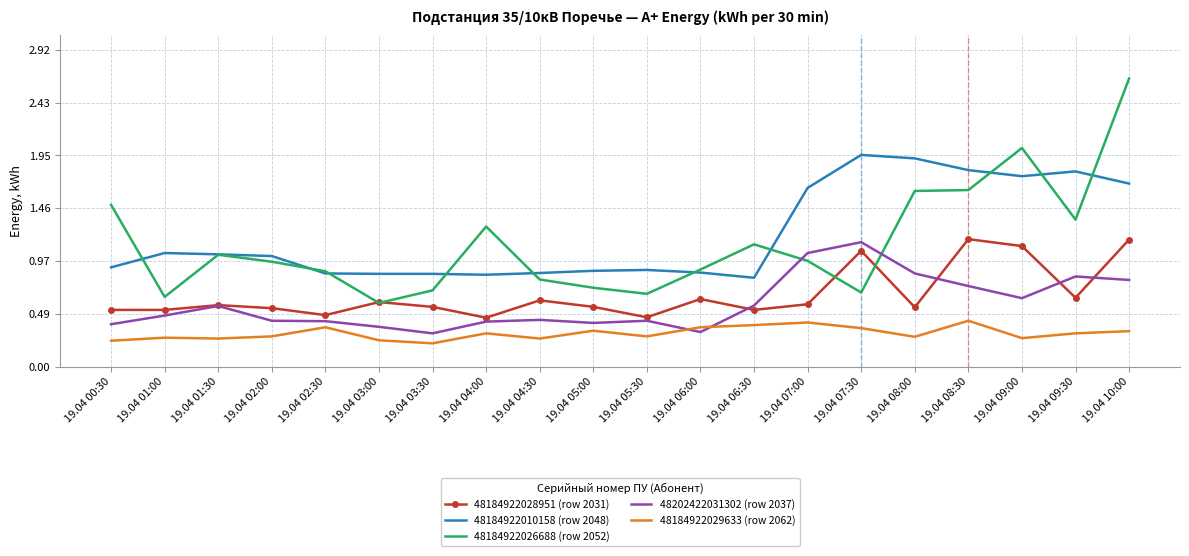

What position from the left is 19.04 07:00?

14